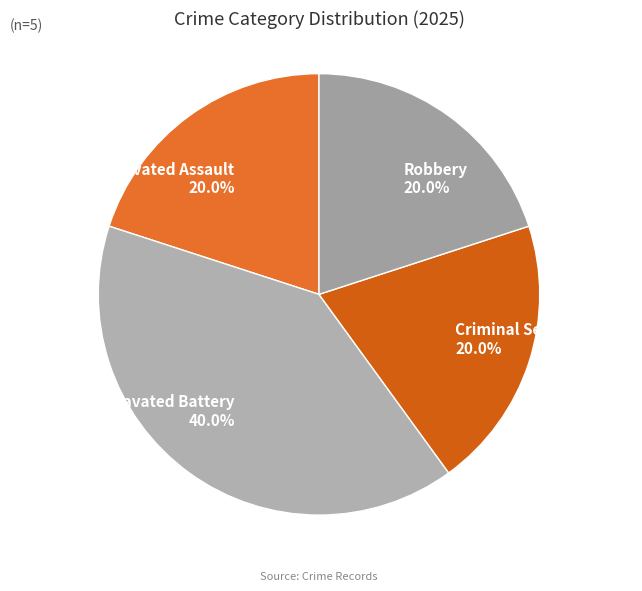

Is the sum of Robbery and Criminal Sexual Assault greater than half?

No